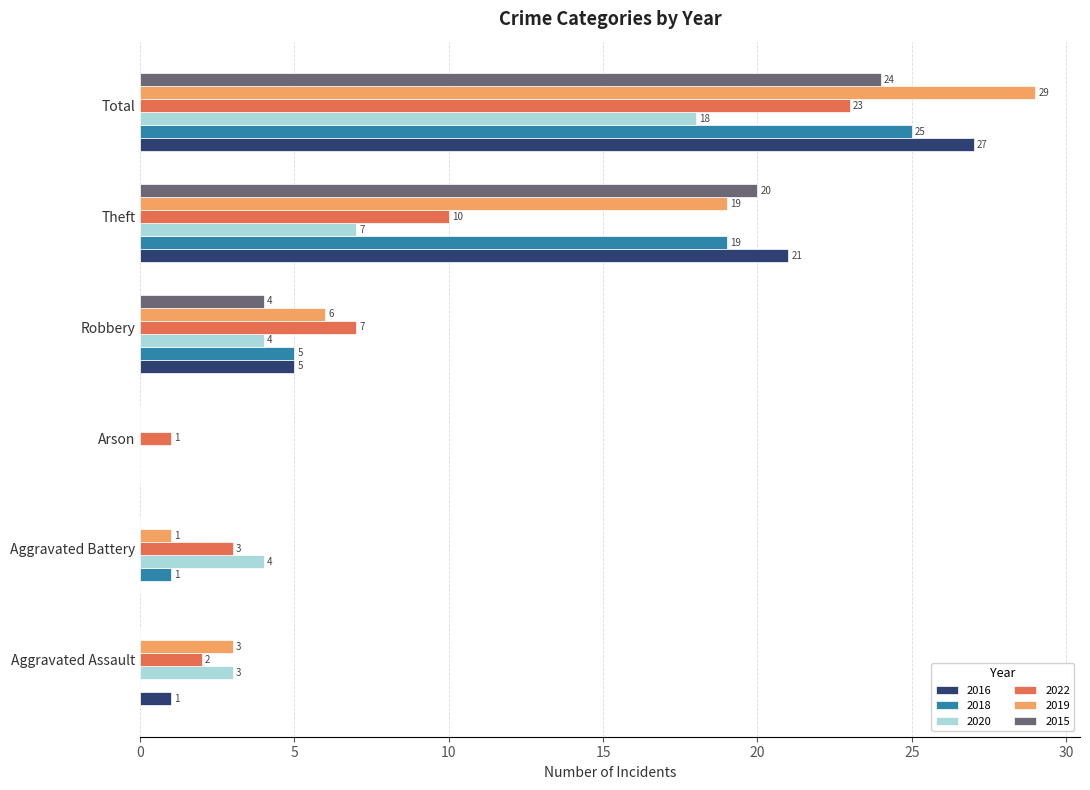

Where is 2016 nearest to the value 13?

Robbery